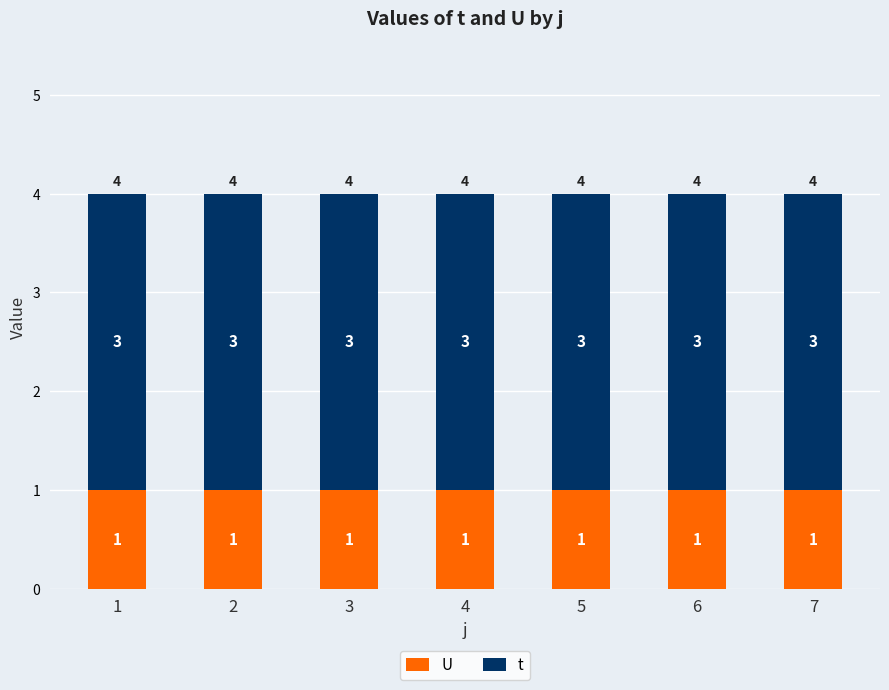

What is the total value across all series at 7?

4